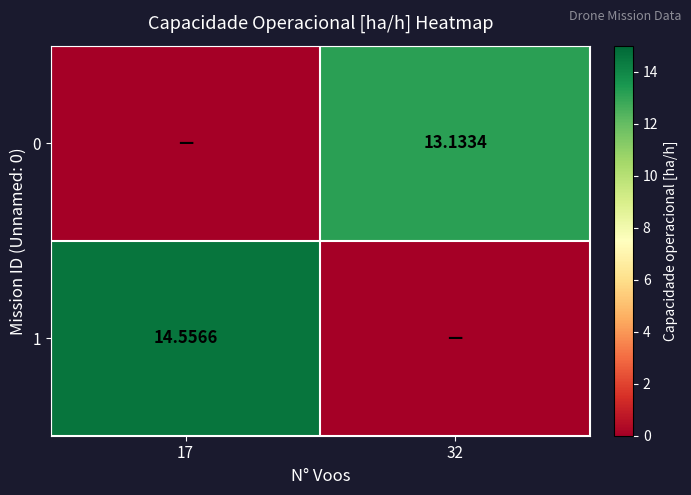

Between 32 and 17, which is larger?

32